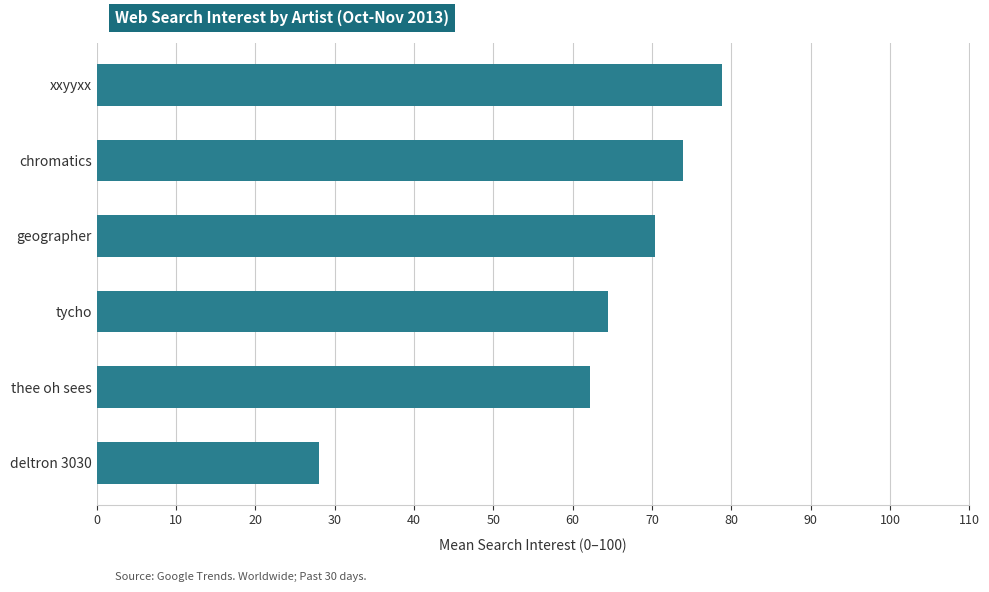

Count the number of values greater than 70.

3